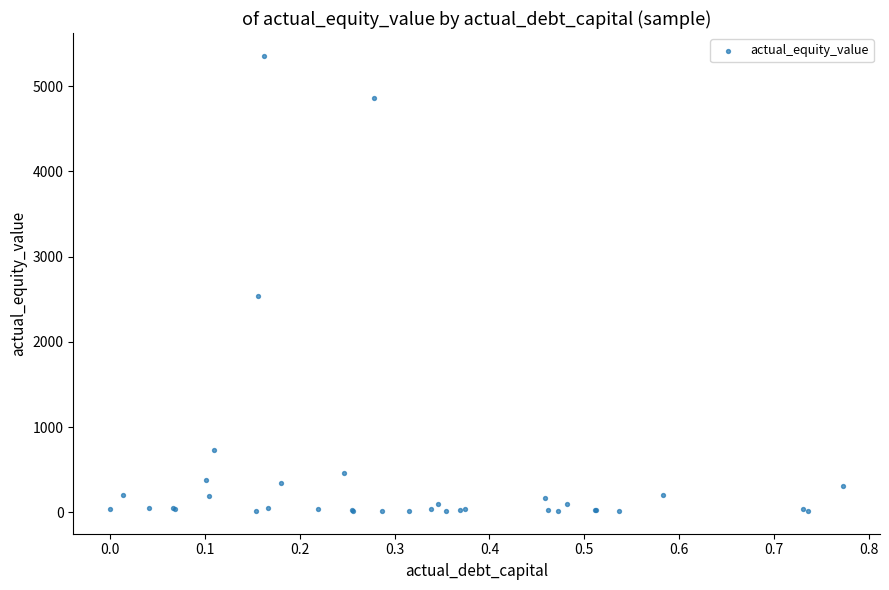

What Y value in the scatter plot is closest to 2685?

2539.8